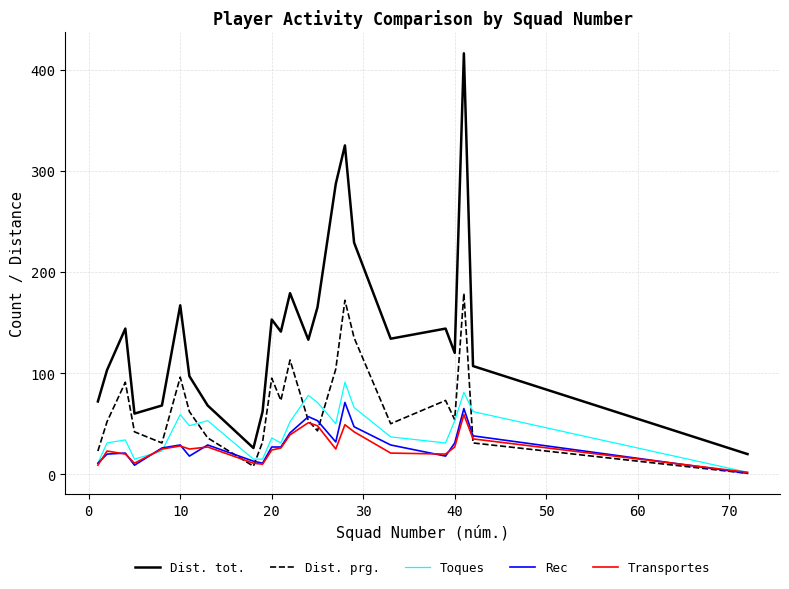

True or false: Toques and Dist. tot. intersect in this chart.

False